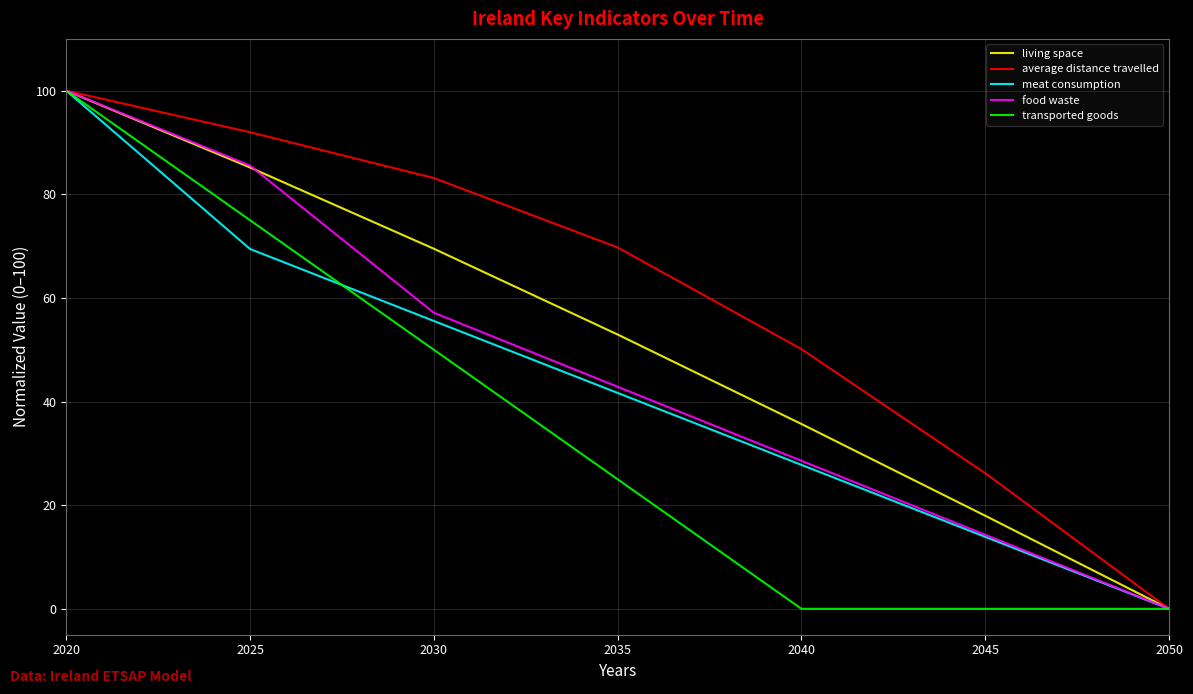

Which series changed the most between 2040 and 2050?

average distance travelled